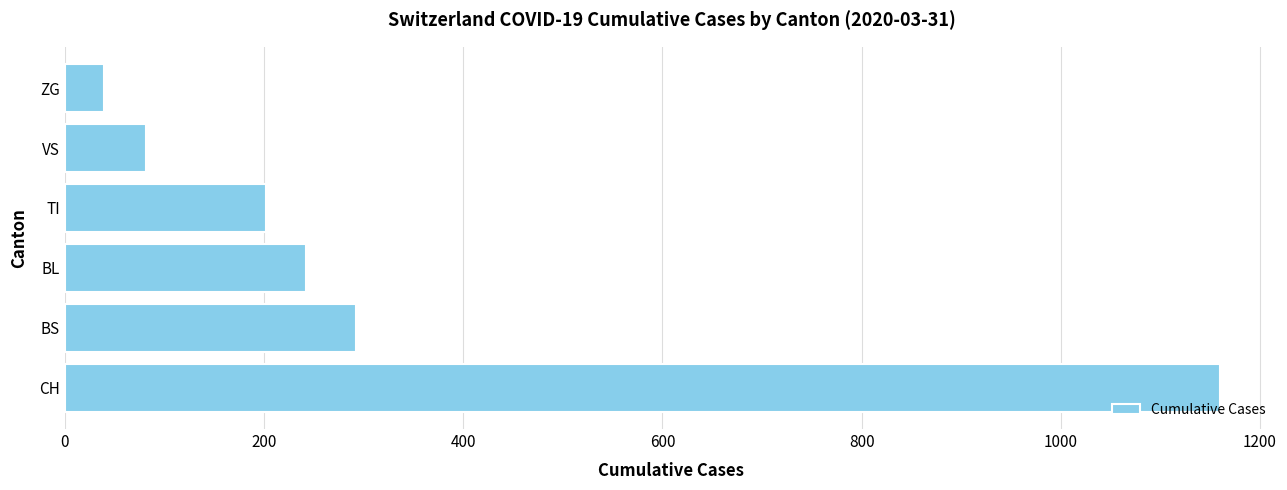

How many categories are shown in the chart?

6